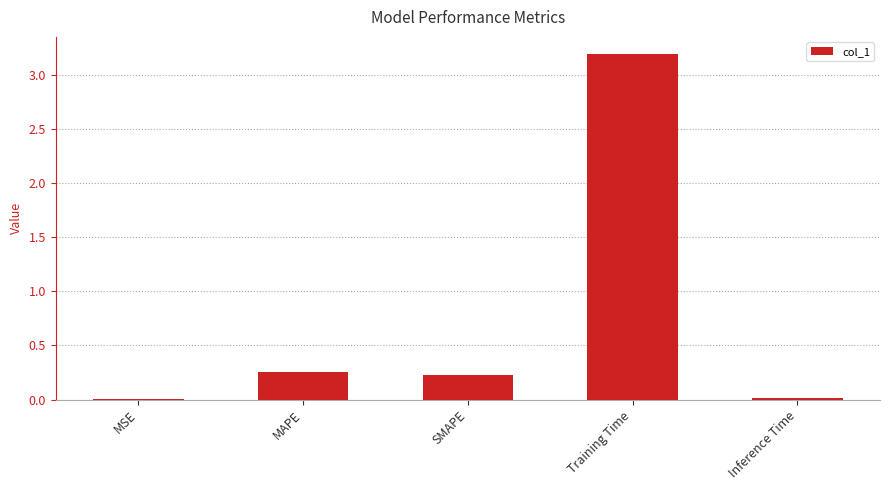

Is it true that the value at SMAPE is 0.2?

True